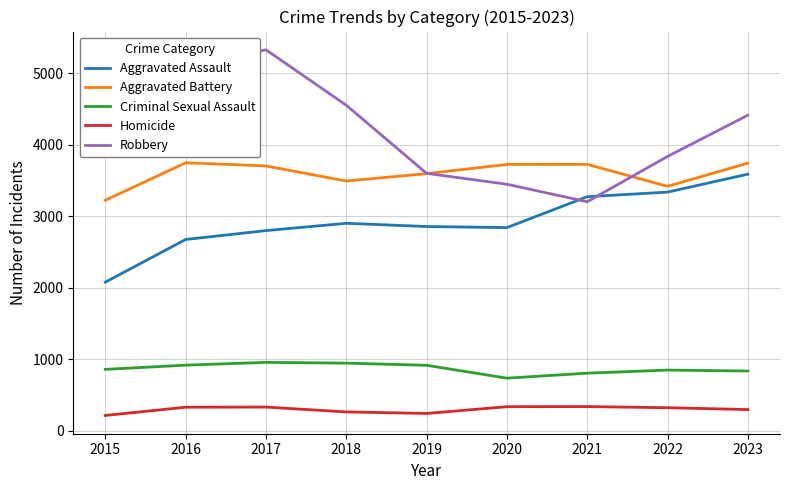

Where is the first local maximum for Robbery?

2017